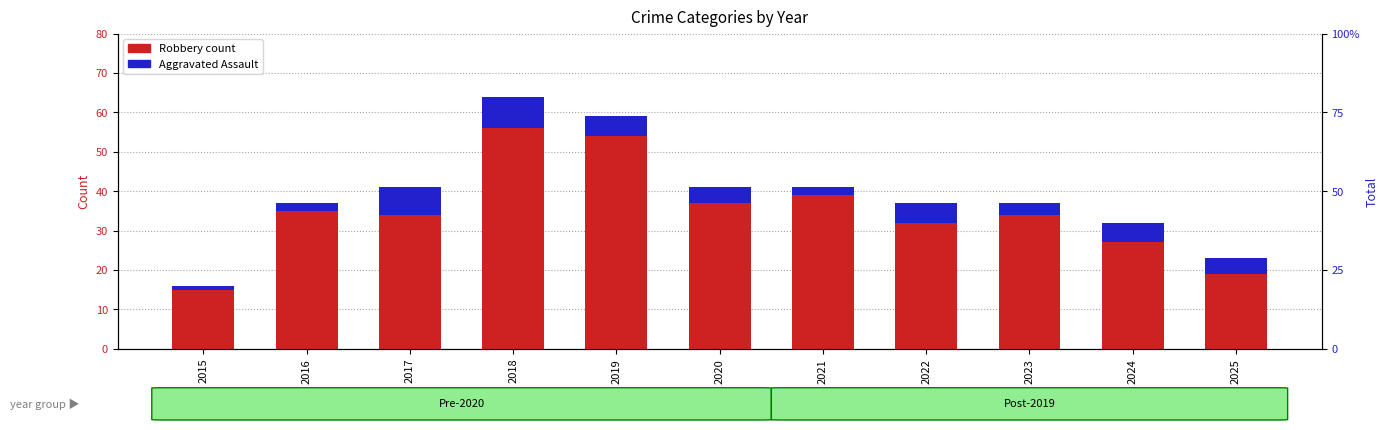

What is the approximate value of Robbery count at 2022, to the nearest 5?

30